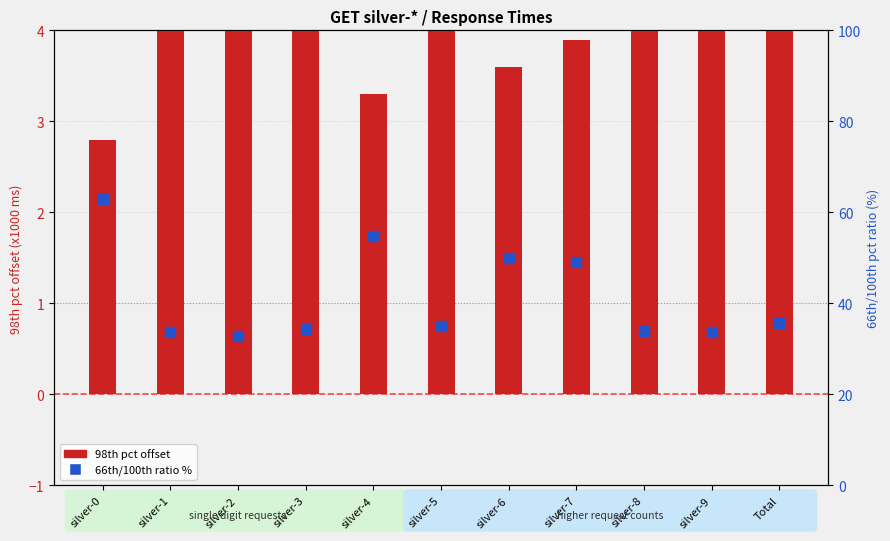

Is the value of 98th pct offset (relative) at silver-0 greater than the value of 66th/100th pct ratio % at silver-7?

No